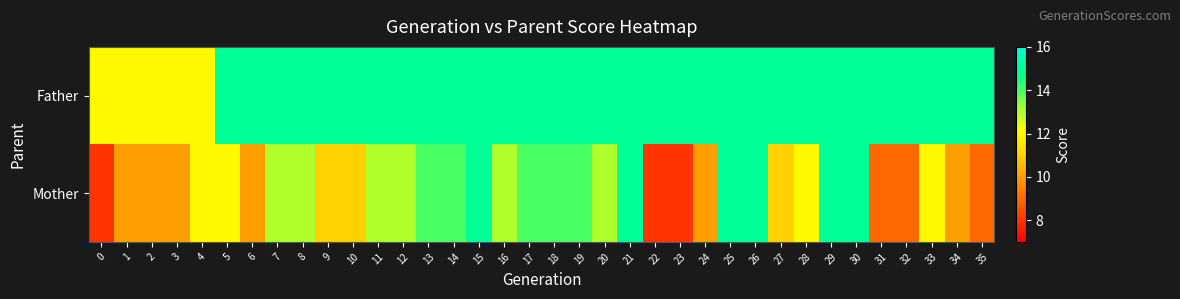

At how many categories does at least one series exceed 12?

31